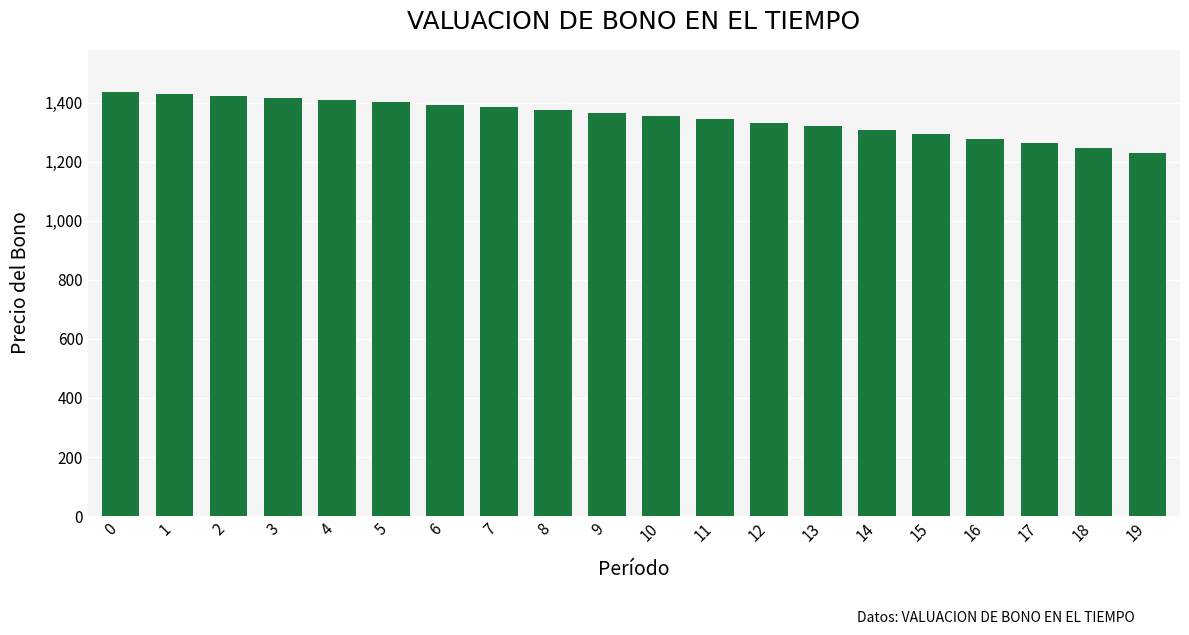

How many values are below 1364?

10